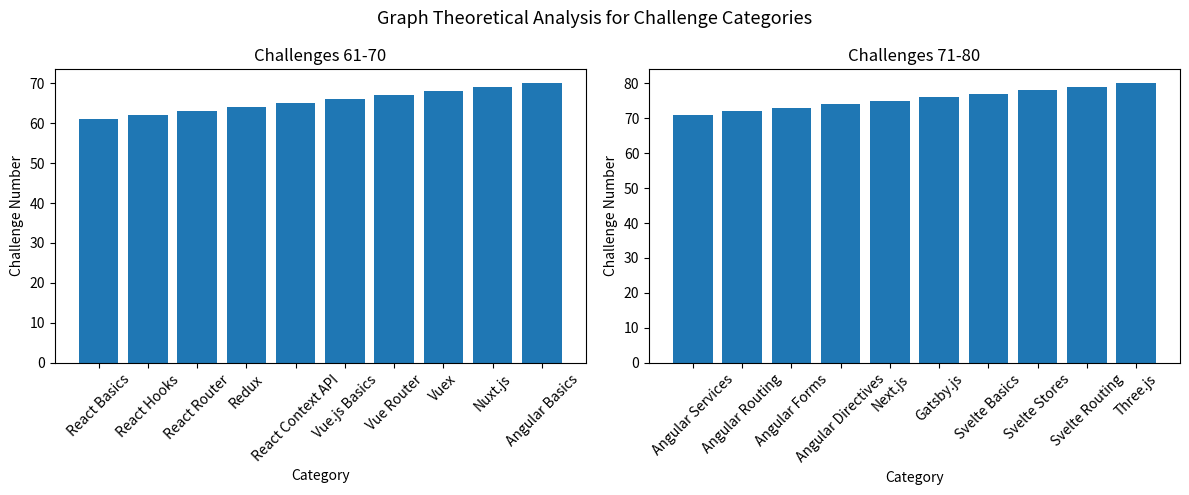

What position from the left is Angular Forms?

3